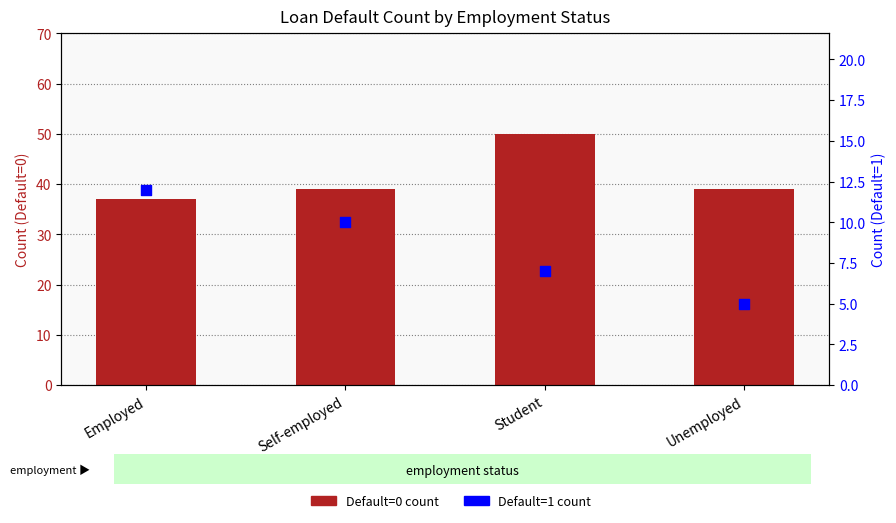

Which series has the largest total across all categories?

Default=0 count